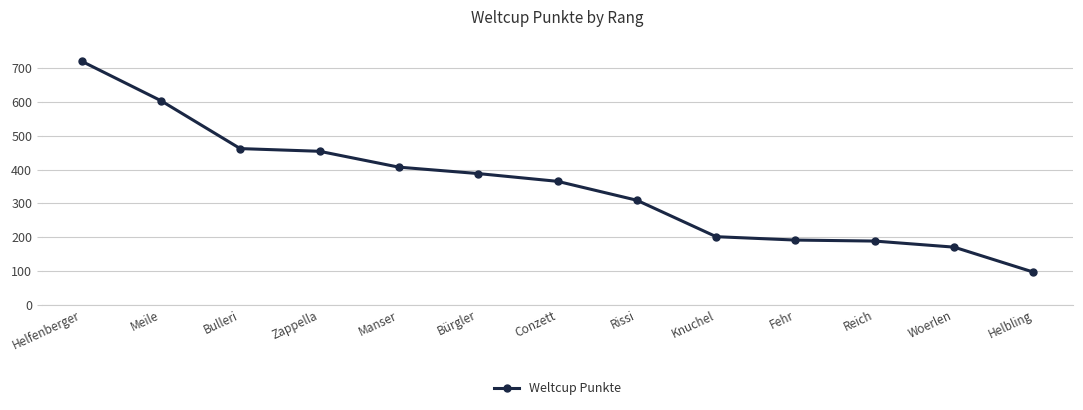

What is the sum of the values at Rissi and Reich?

497